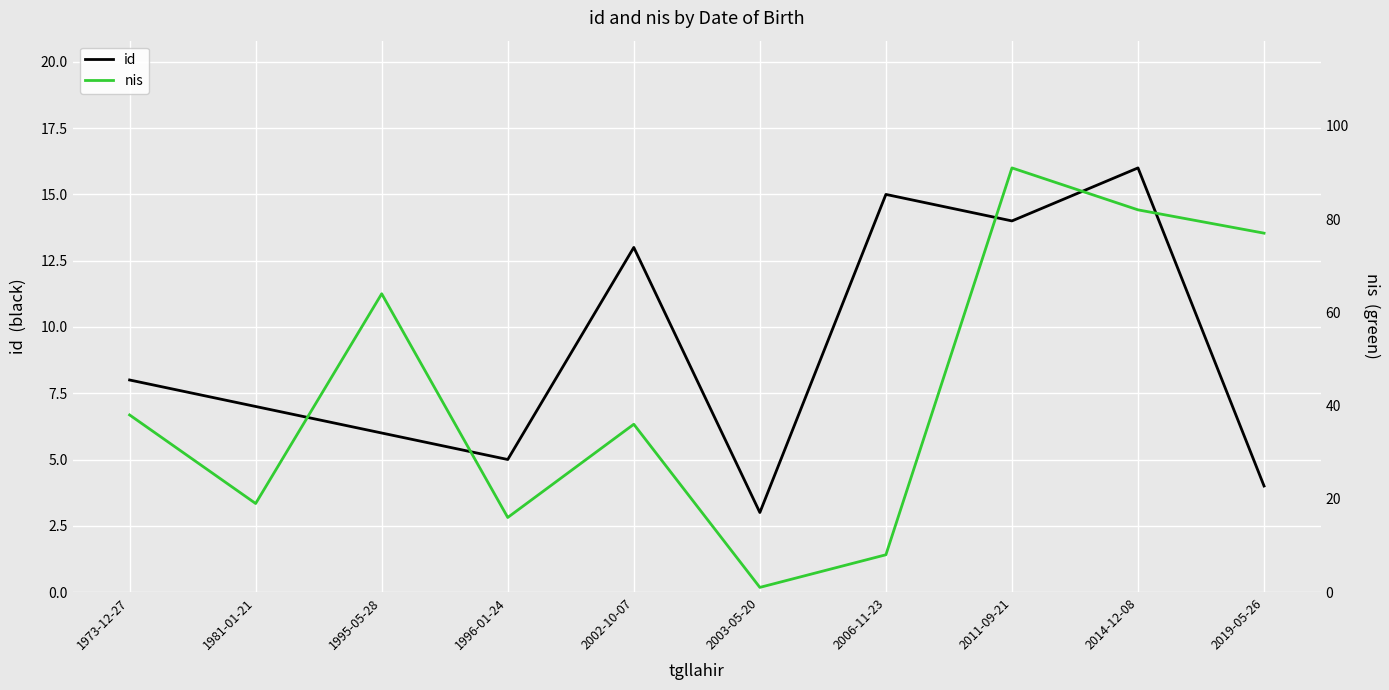

Reading left to right, extract all data points from this chart.

id: 1973-12-27=8	1981-01-21=7	1995-05-28=6	1996-01-24=5	2002-10-07=13	2003-05-20=3	2006-11-23=15	2011-09-21=14	2014-12-08=16	2019-05-26=4
nis: 1973-12-27=38	1981-01-21=19	1995-05-28=64	1996-01-24=16	2002-10-07=36	2003-05-20=1	2006-11-23=8	2011-09-21=91	2014-12-08=82	2019-05-26=77